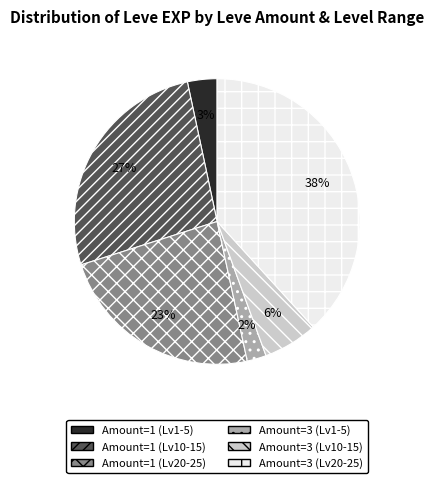

True or false: Amount=3 (Lv1-5) accounts for 2% of the total.

True